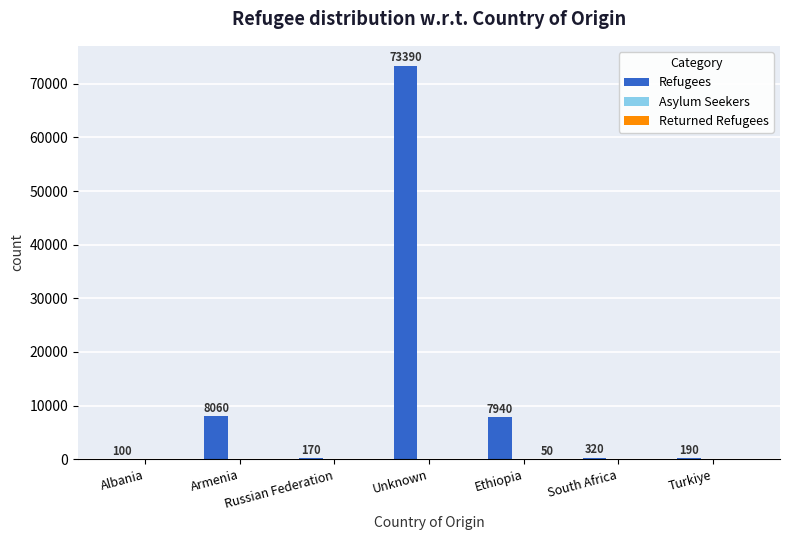

What is the highest value of the Refugees series?

73390